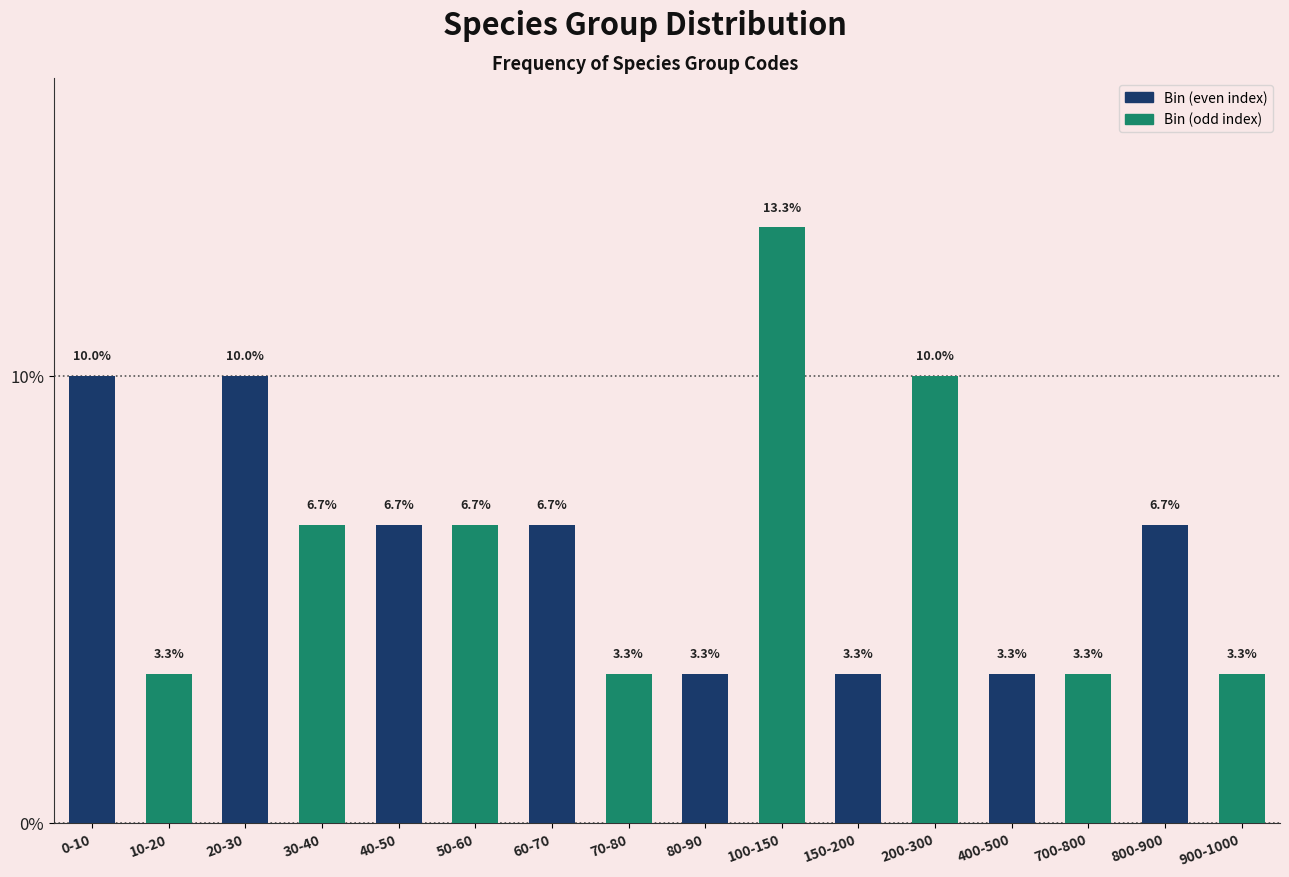

Reading left to right, list all the values displayed in this chart.

10.0	3.3	10.0	6.7	6.7	6.7	6.7	3.3	3.3	13.3	3.3	10.0	3.3	3.3	6.7	3.3